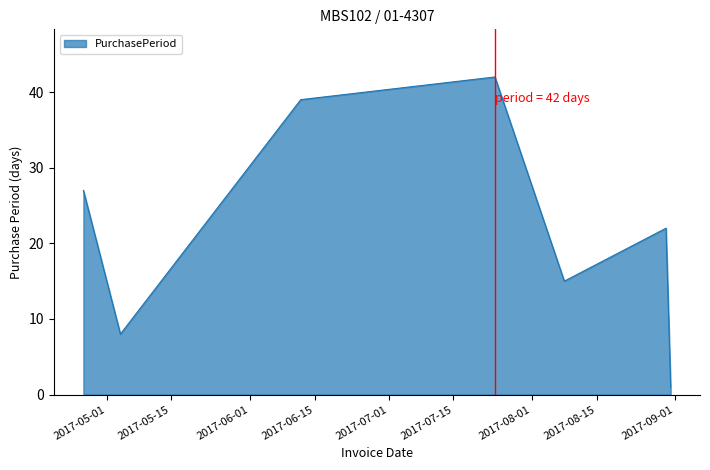

What is the greatest value displayed?

42